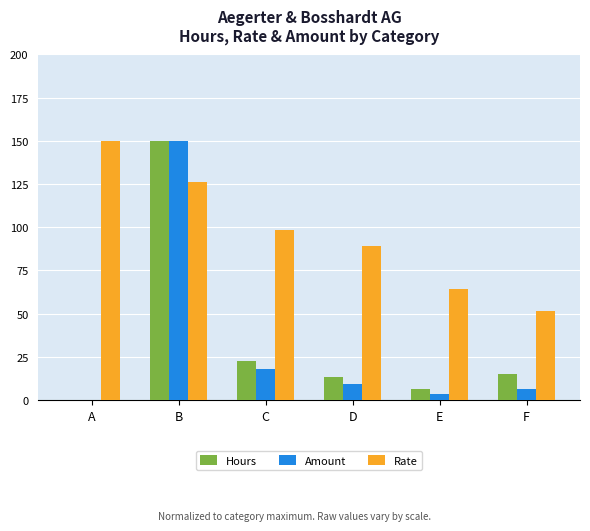

What is the sum of all Hours values?

207.1